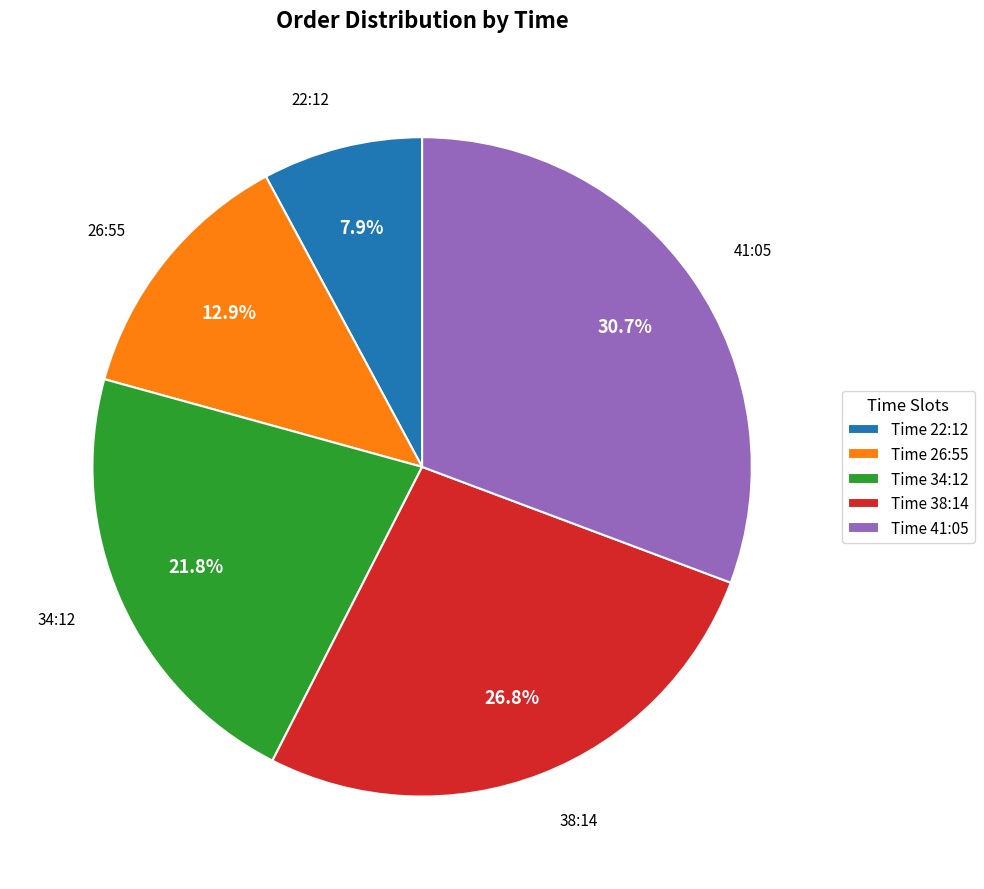

Rank the categories by value from highest to lowest.

Time 41:05, Time 38:14, Time 34:12, Time 26:55, Time 22:12